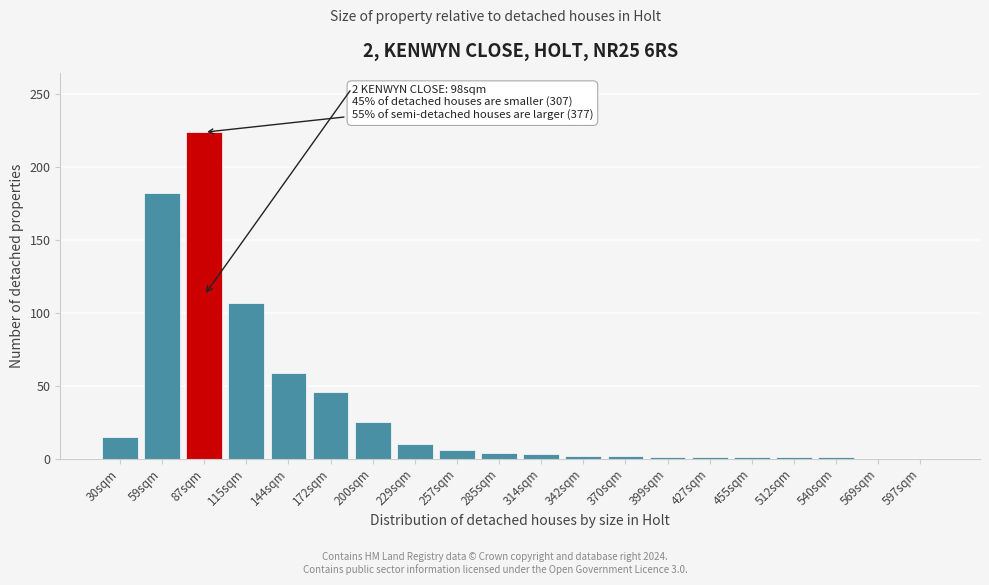

What is the sum of all values?

690